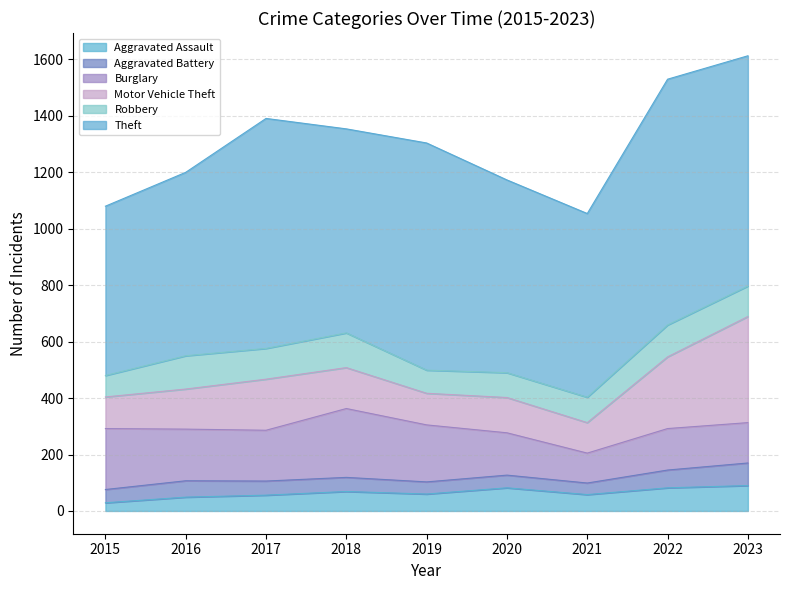

Reading left to right, list all the values displayed in this chart.

Aggravated Assault: 29	49	56	69	60	82	58	82	90
Aggravated Battery: 47	58	50	50	43	45	41	63	80
Burglary: 216	183	180	244	202	150	106	147	143
Motor Vehicle Theft: 112	142	181	145	112	125	108	254	376
Robbery: 76	118	109	123	82	88	90	113	108
Theft: 600	650	815	723	805	683	651	871	816